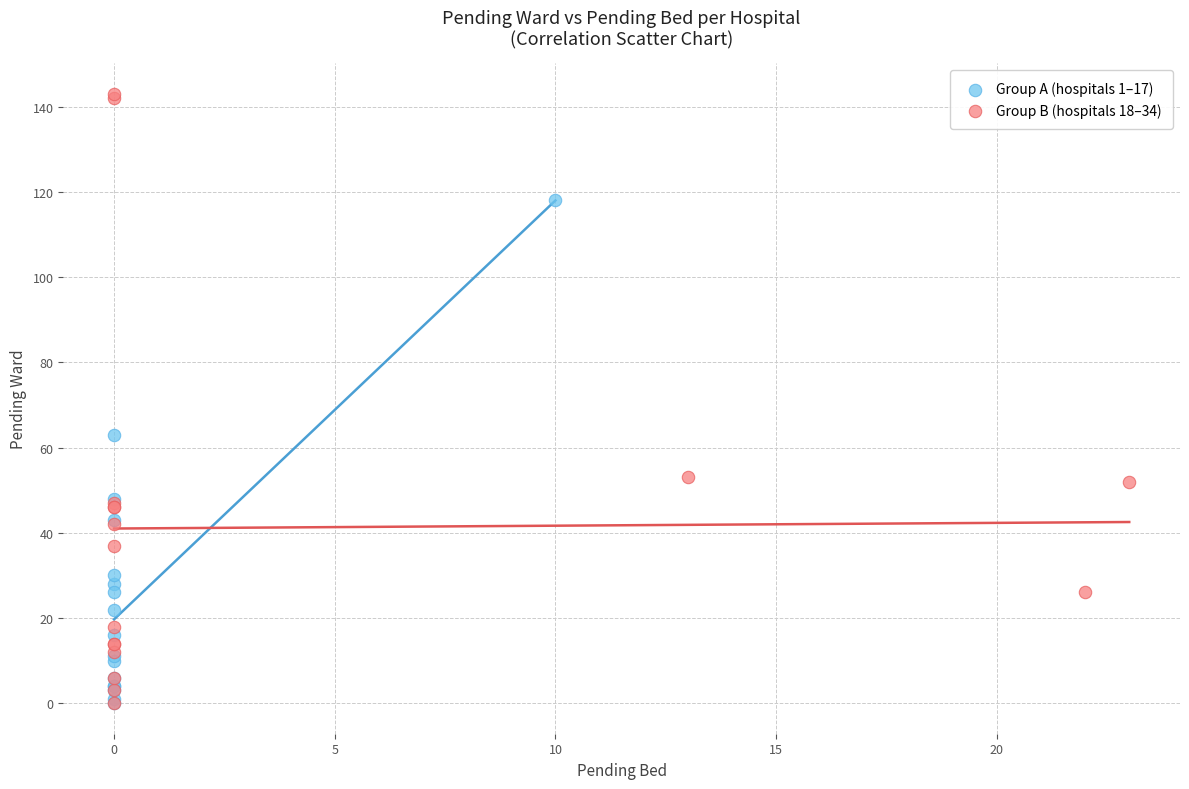

Which series has the largest Y range (max minus min)?

Group B (hospitals 18–34)